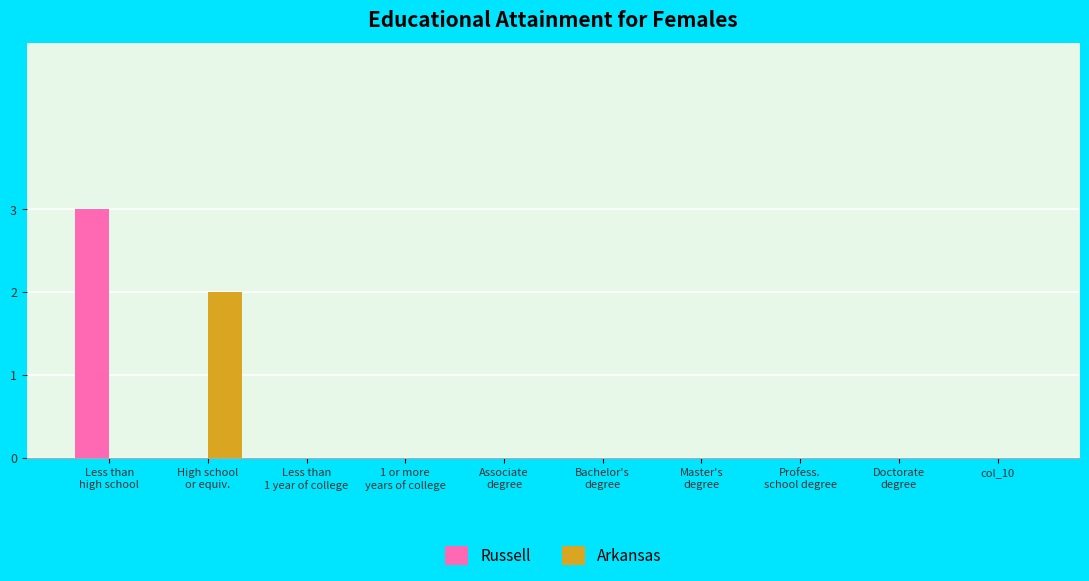

What is the highest value of the Russell series?

3